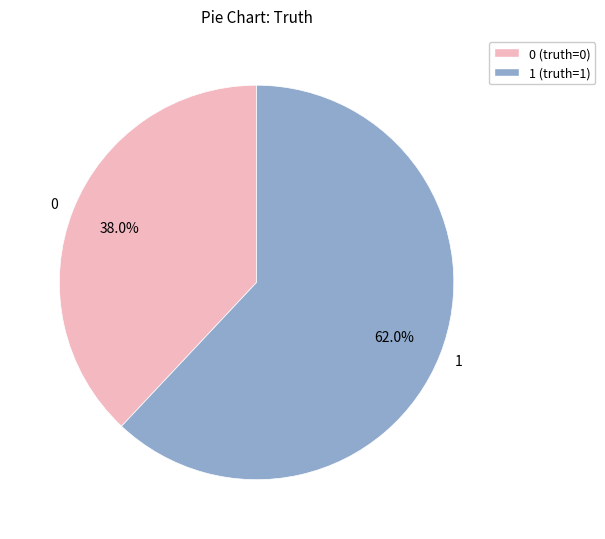

Is the sum of 1 and 0 greater than half?

Yes